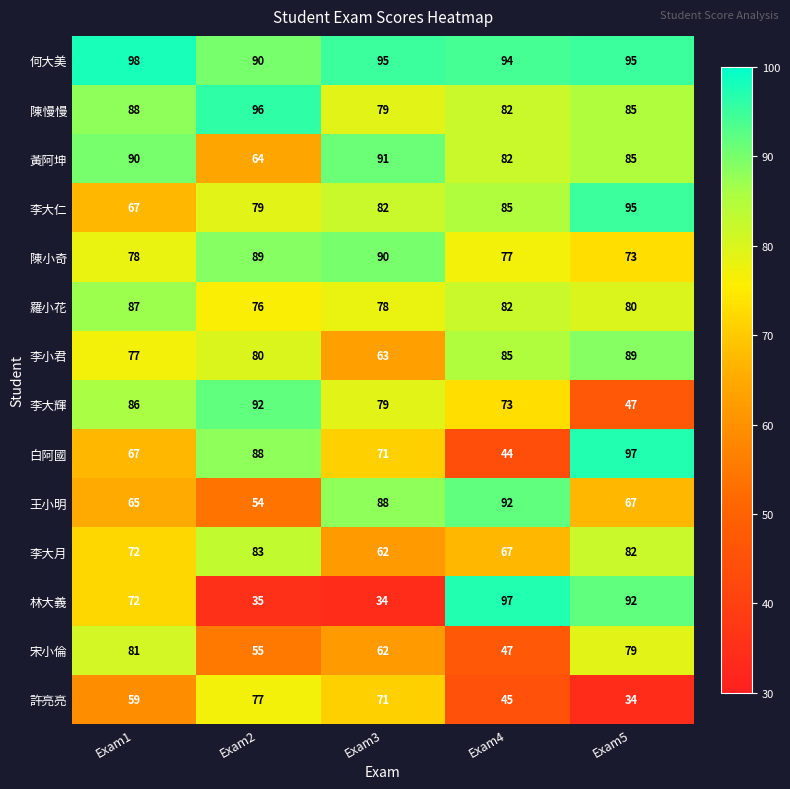

Which series changed the most between Exam3 and Exam5?

林大義